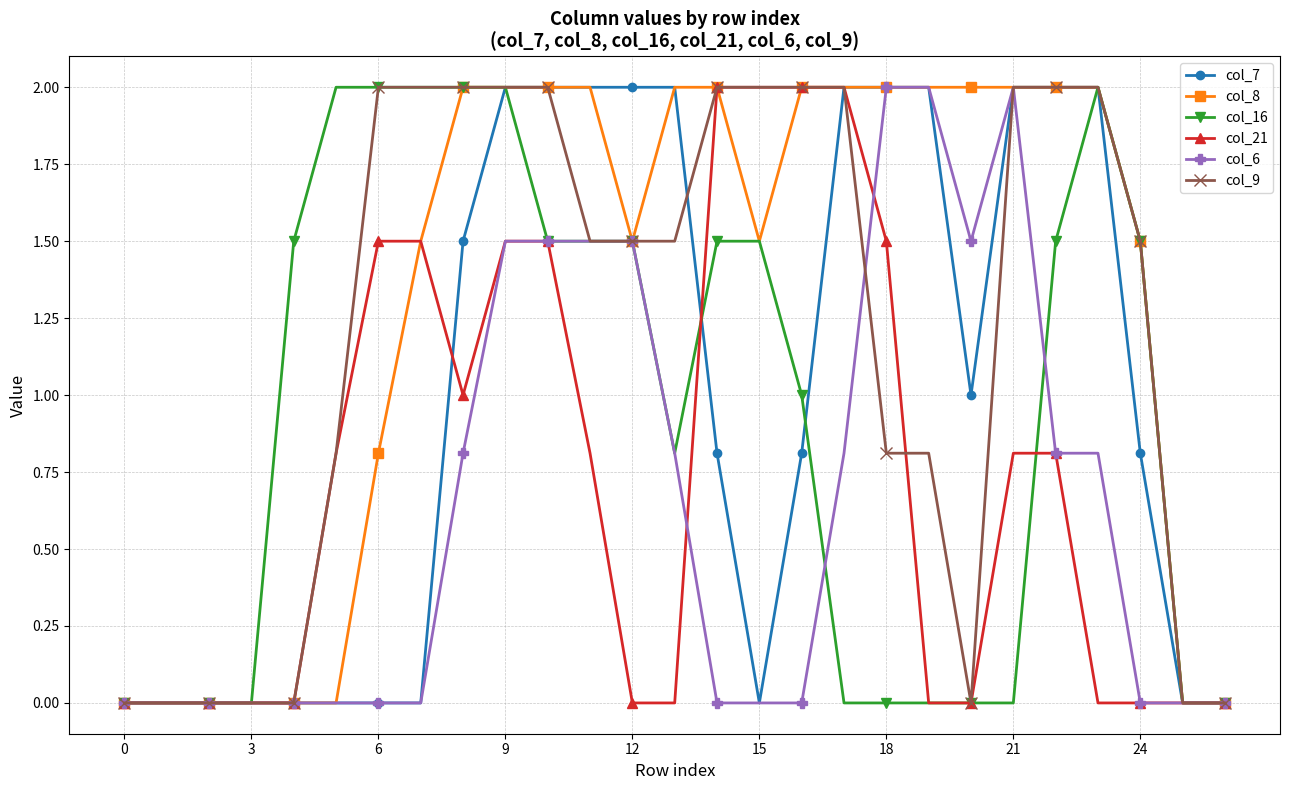

What is the maximum value for col_9?

2.0